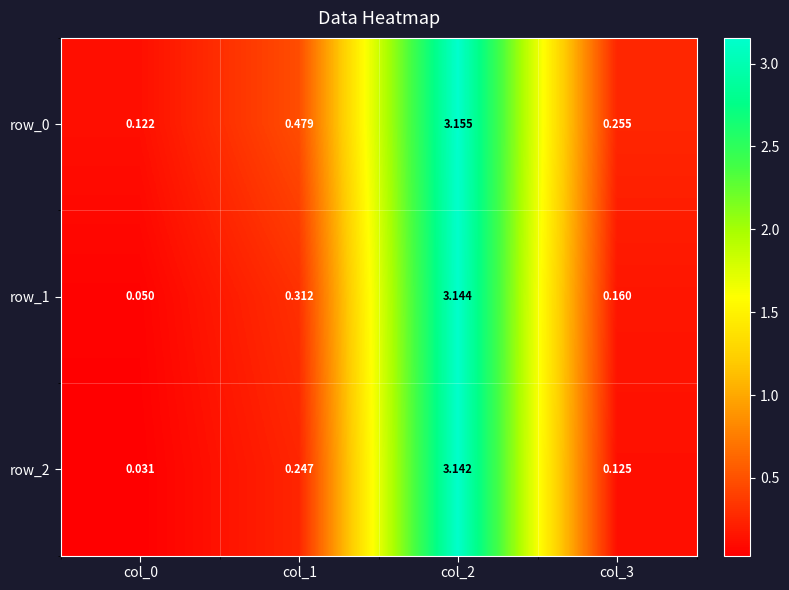

Is the value of row_1 at col_0 greater than the value of row_0 at col_1?

No